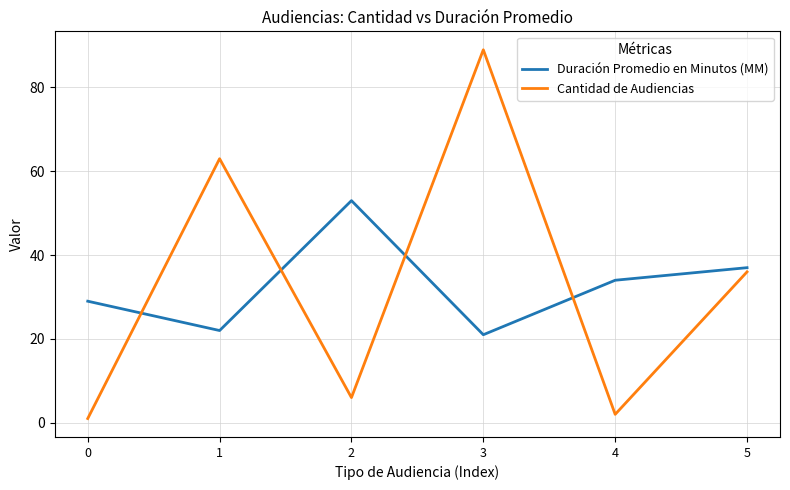

The value of Cantidad de Audiencias at 3 is 131. True or false?

False